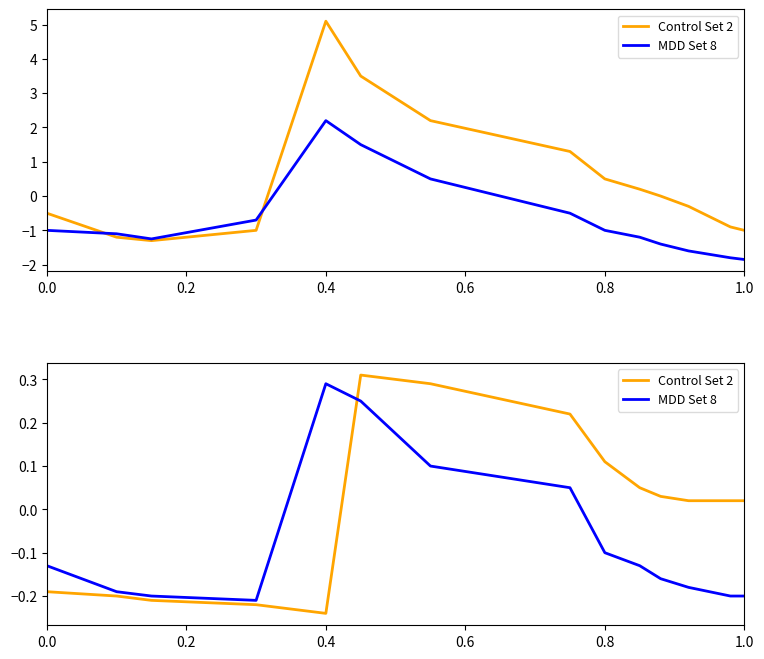

Is it true that MDD Set 8 equals -0.1 at 0.6?

False